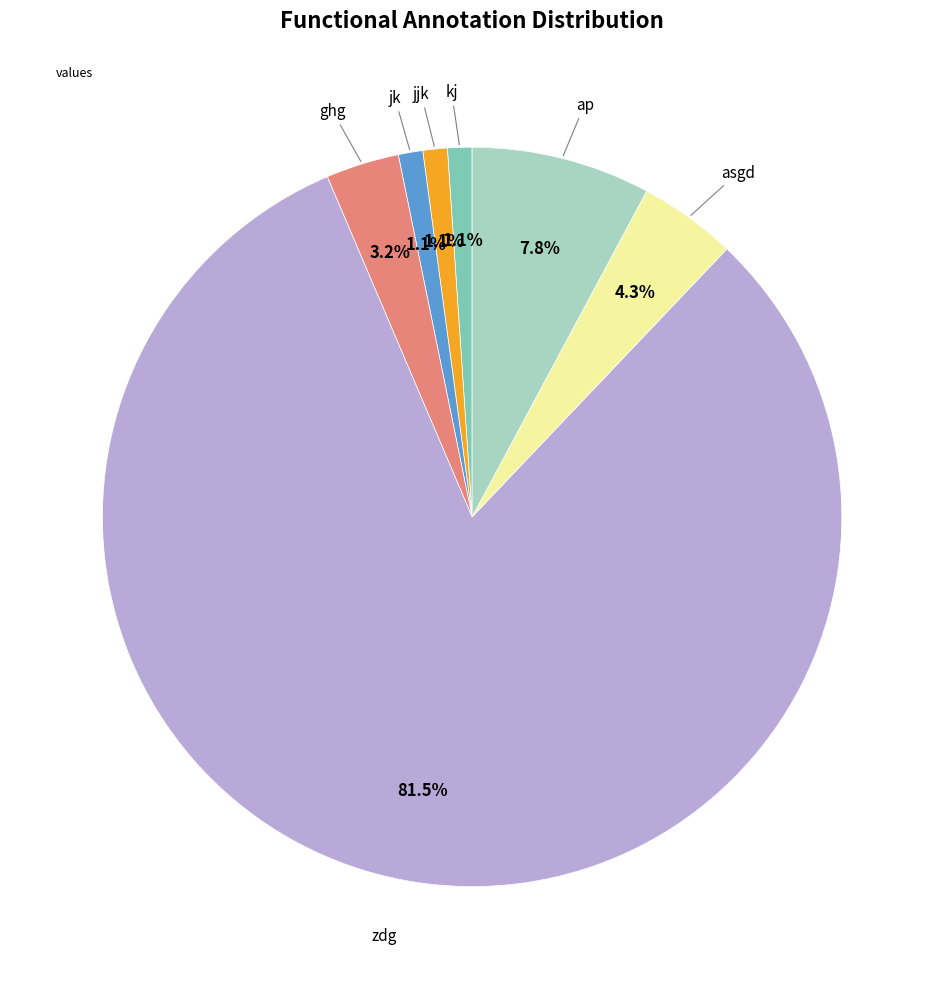

How many segments does this pie chart have?

7